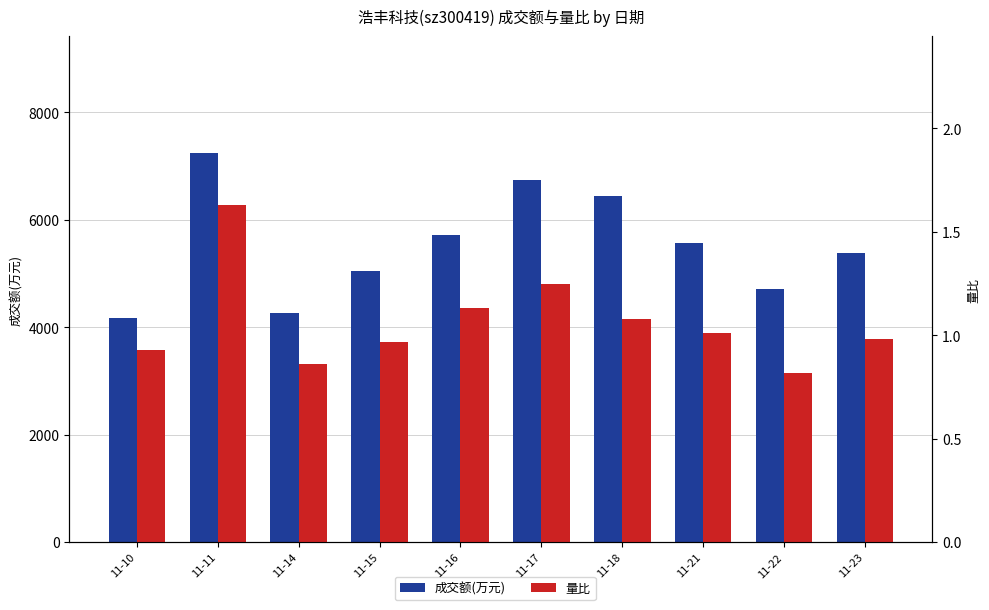

What is the difference between the maximum and minimum values in the 量比 series?

0.8